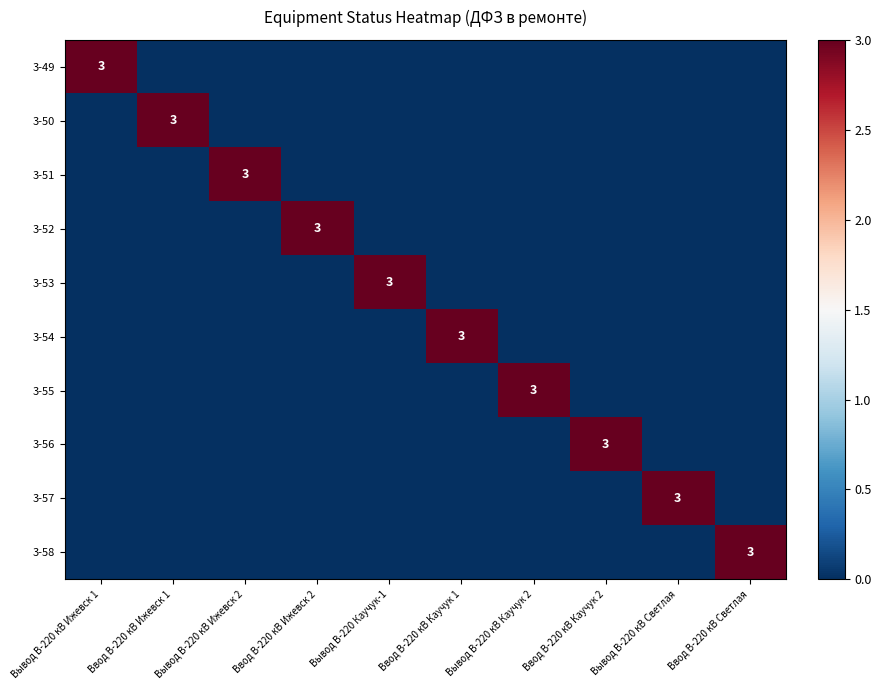

Count the 3-51 values in the range 0 to 1.

9